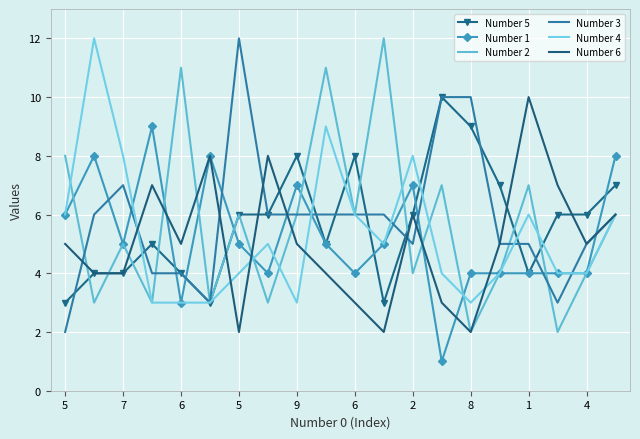

What is the smallest value displayed?

1